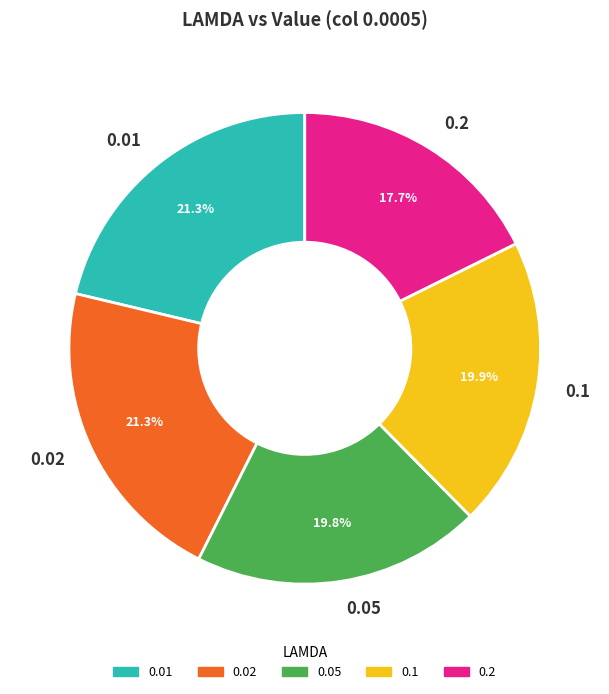

Does 0.2 account for over 50% of the chart?

No